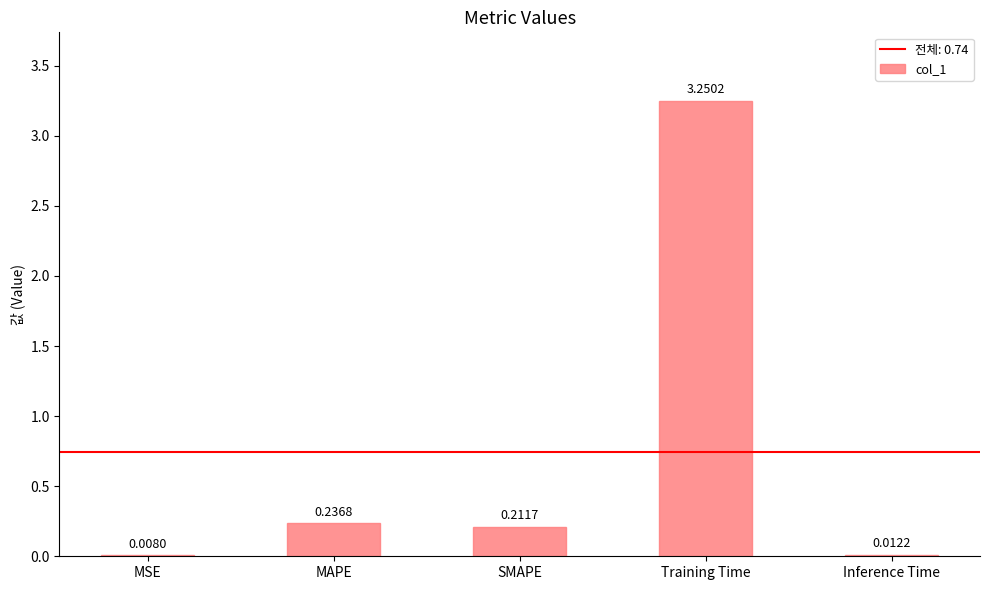

Between MAPE and MSE, which is larger?

MAPE